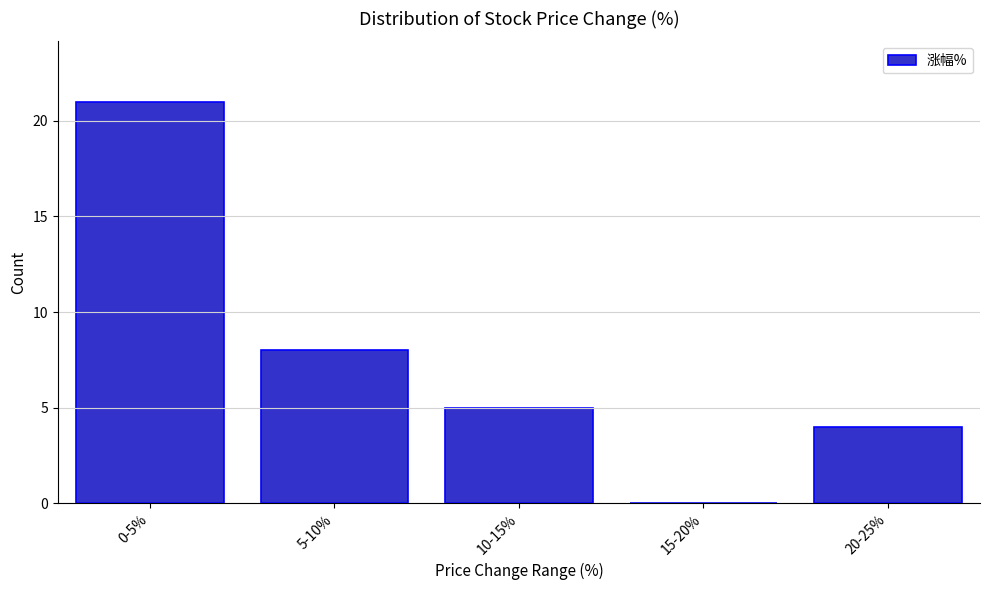

Reading left to right, what are all the values shown in this chart?

0-5%=21	5-10%=8	10-15%=5	15-20%=0	20-25%=4